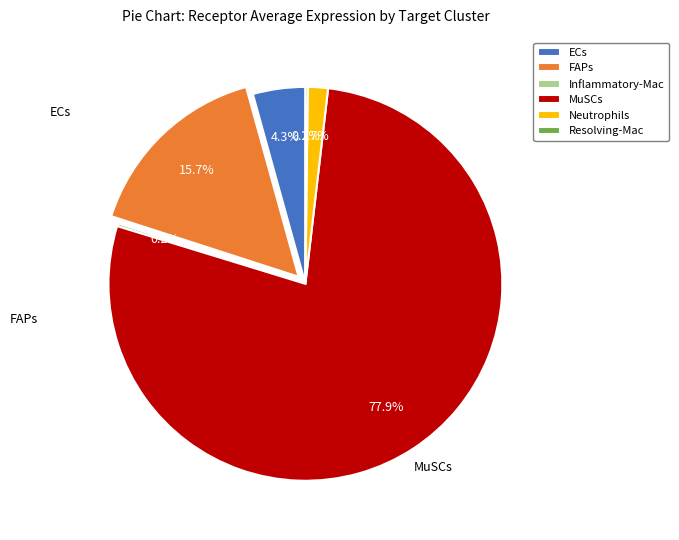

To the nearest percent, what percentage of the pie is Neutrophils?

2%